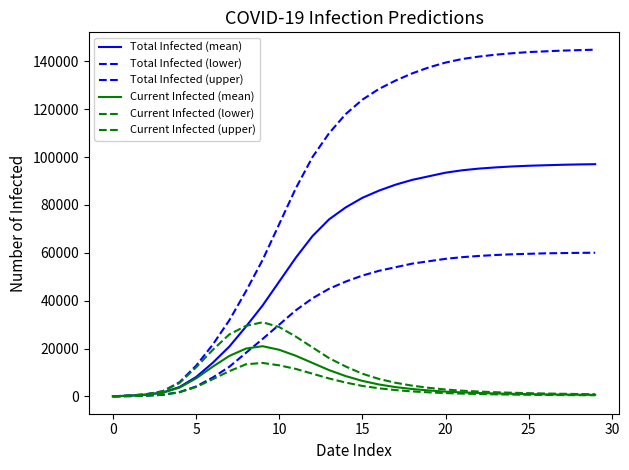

At which category does the chart reach its peak across all series?

29